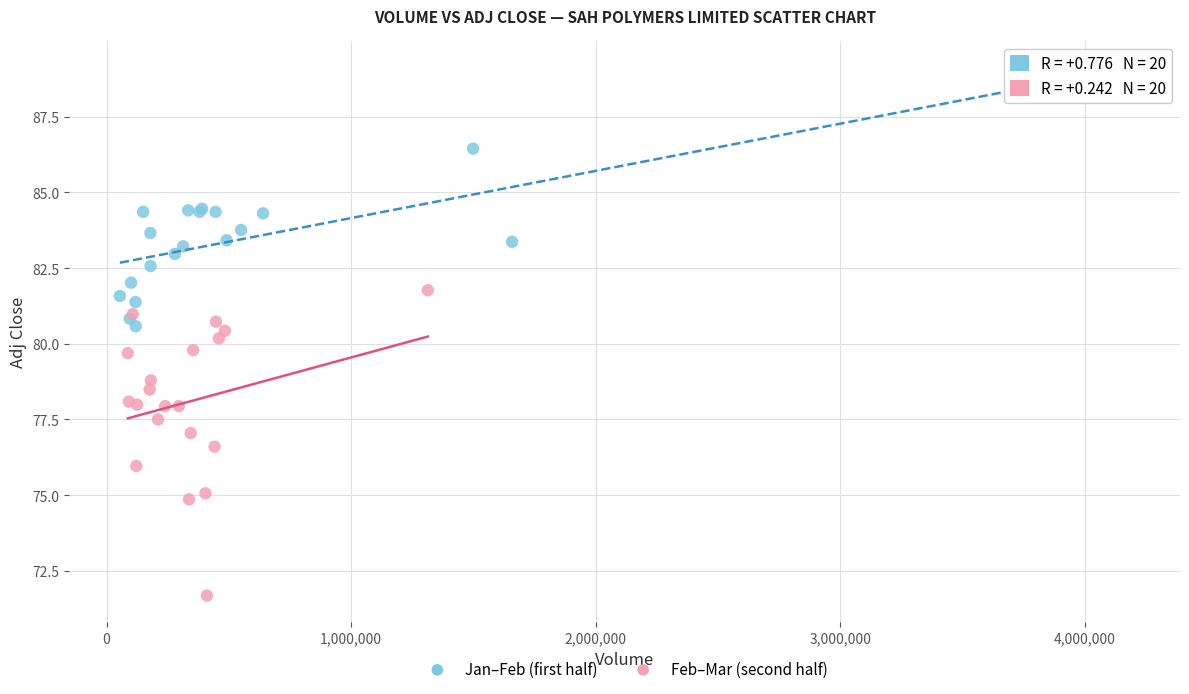

Which series has the largest Y range (max minus min)?

Feb–Mar (second half)